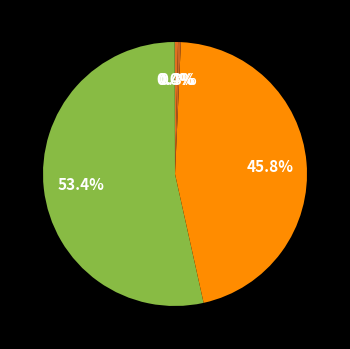

Which slice is the largest?

MAPE